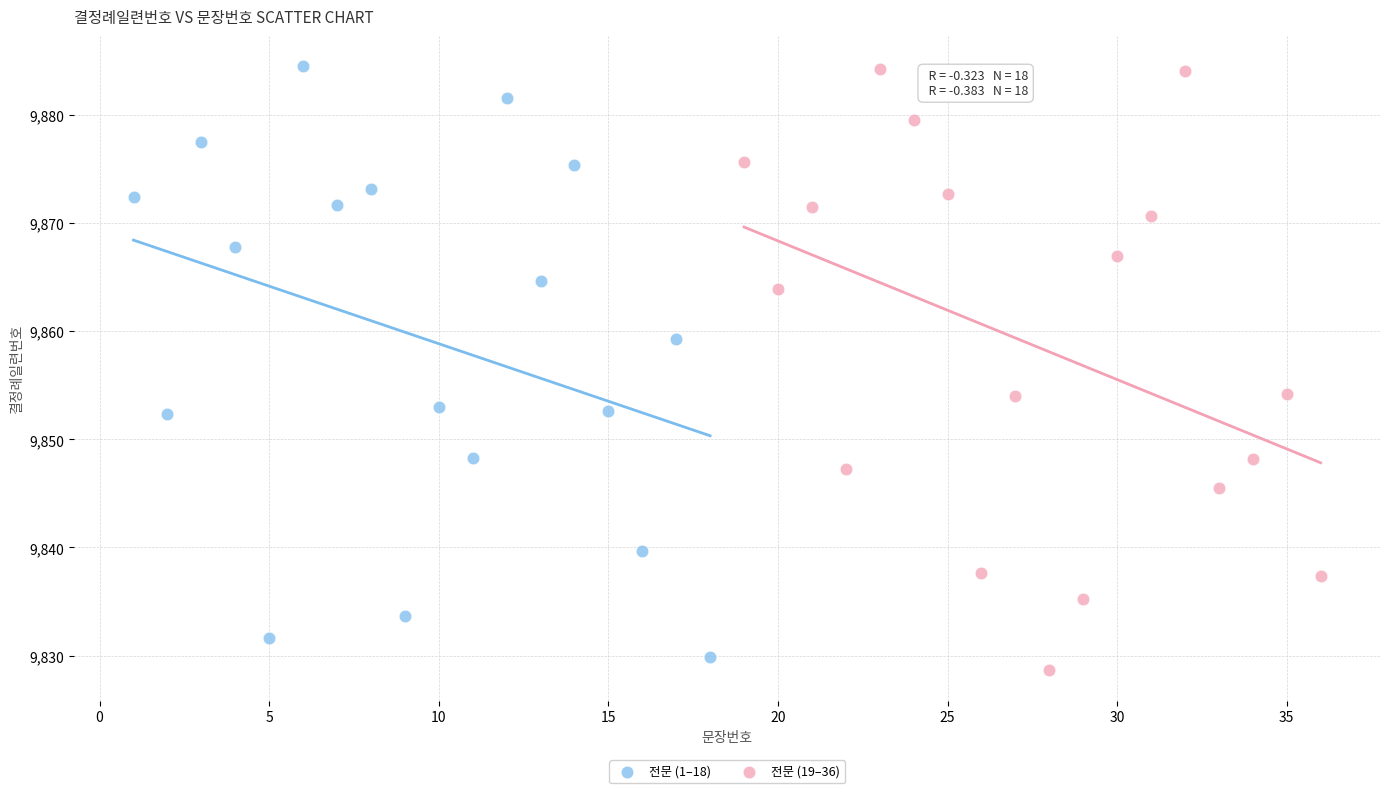

What are all the series names shown in the legend?

전문 (1–18), 전문 (19–36)